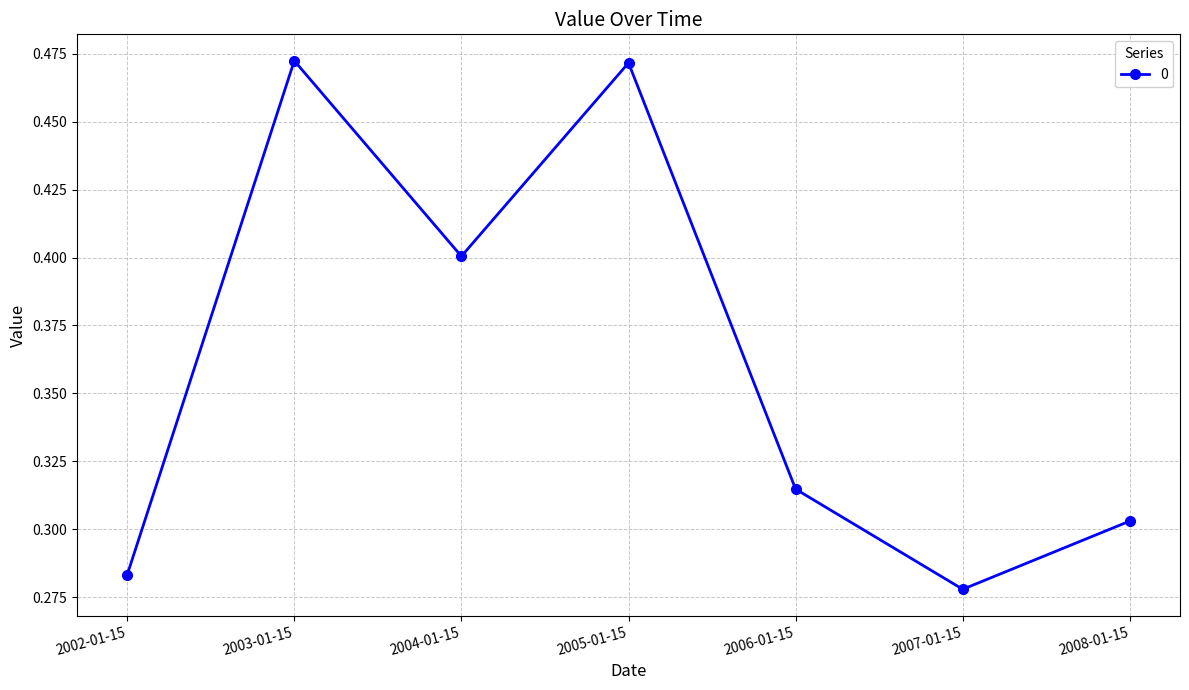

True or false: the data shows 0.4 at 2004-01-15.

True